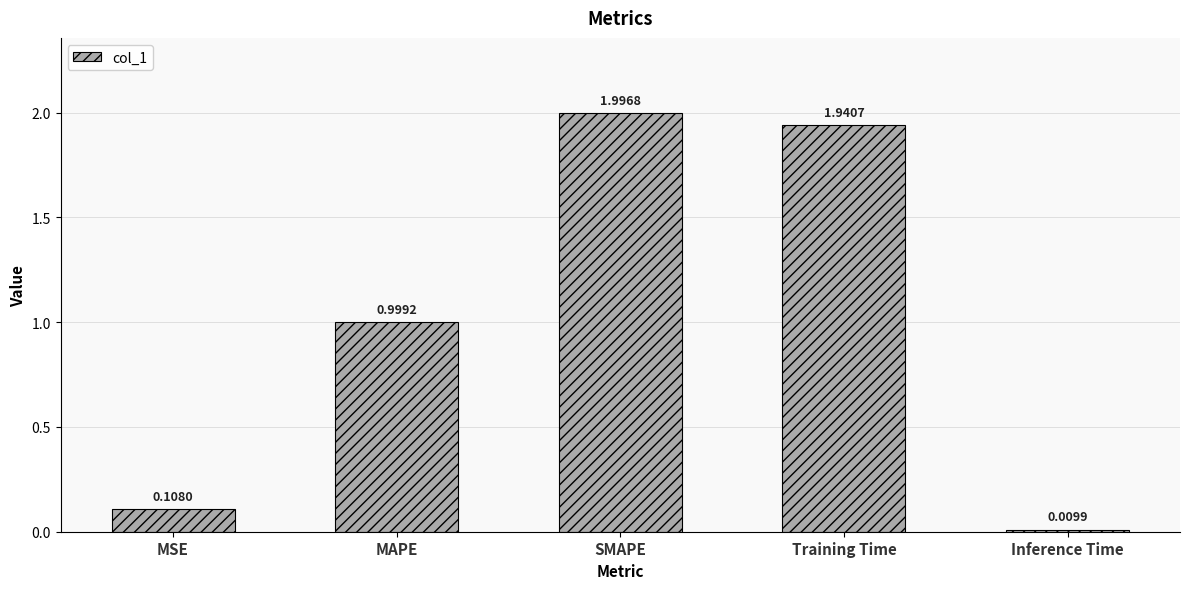

List the labels in order of value, largest first.

SMAPE, Training Time, MAPE, MSE, Inference Time